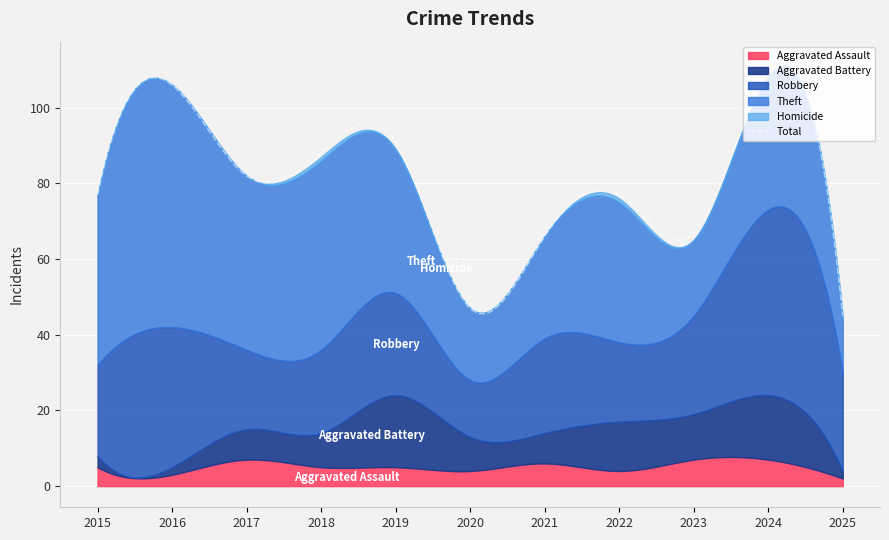

Reading right to left, list all the values displayed in this chart.

Aggravated Assault: 2	7	7	4	6	4	5	5	7	3	5
Aggravated Battery: 2	17	12	13	8	9	19	9	8	2	3
Robbery: 26	49	26	21	25	15	27	22	21	37	24
Theft: 14	35	20	37	27	19	38	50	46	64	45
Homicide: 1	0	0	1	0	0	0	1	0	0	0
Total: 45	109	67	77	66	47	91	88	82	106	77